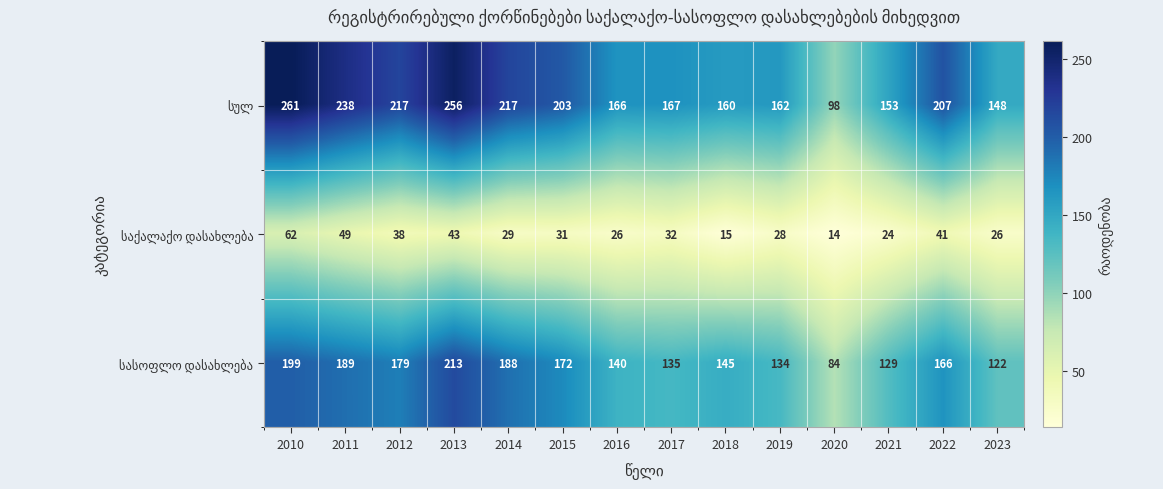

What is the greatest value displayed?

261